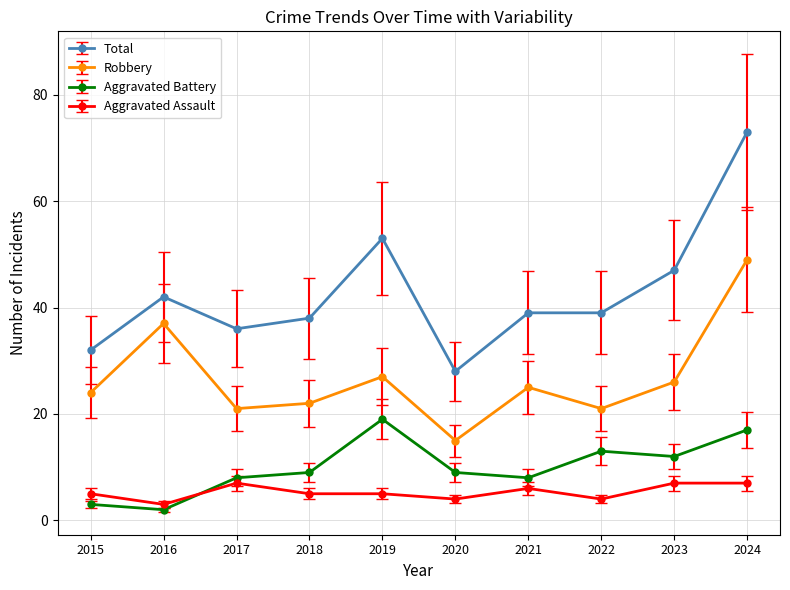

At which category is the sum across all series the highest?

2024